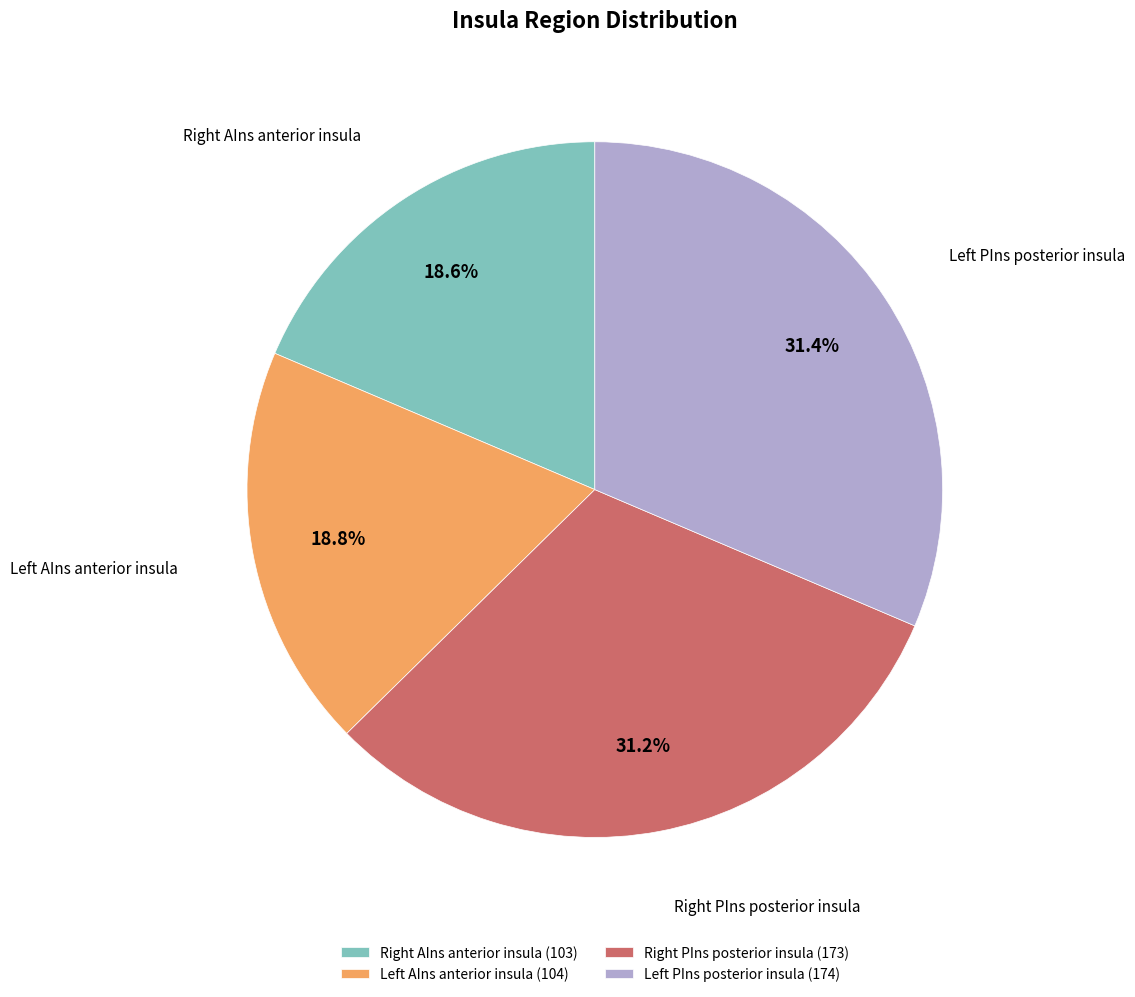

Is there a majority slice in this chart?

No